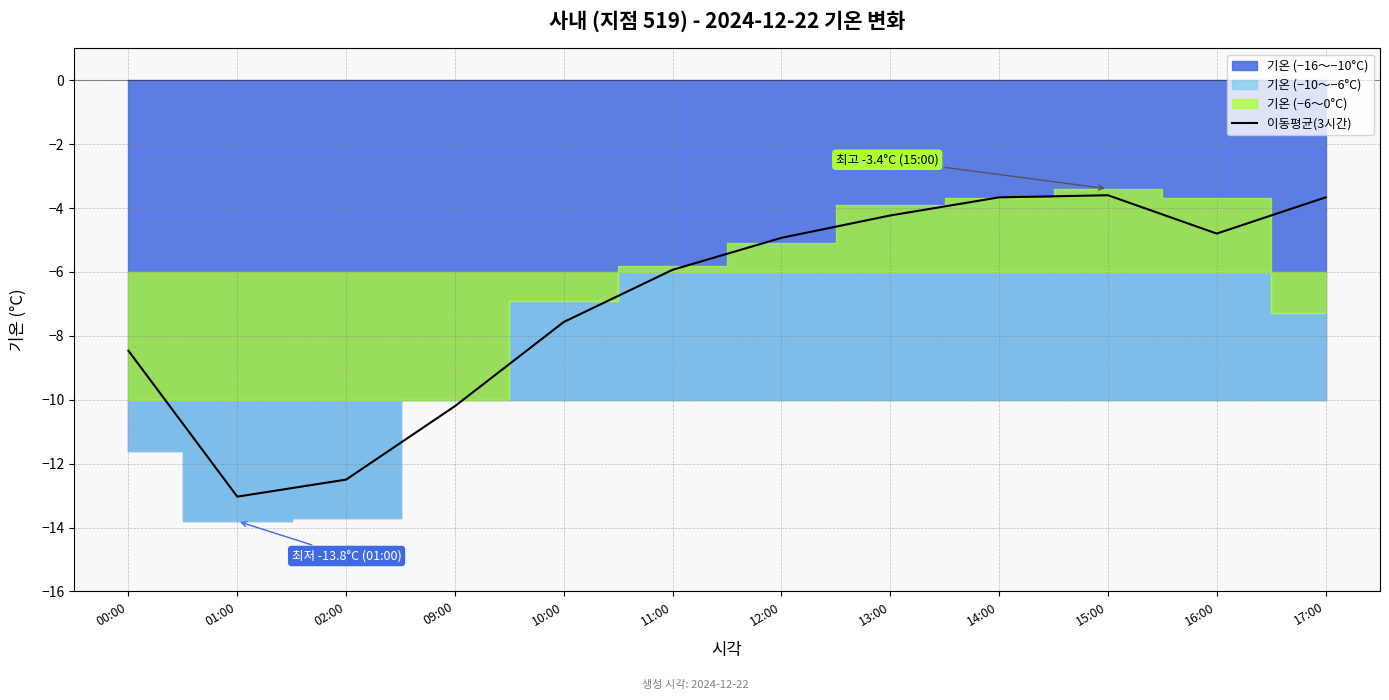

Does the chart display data point markers on the line(s)?

No